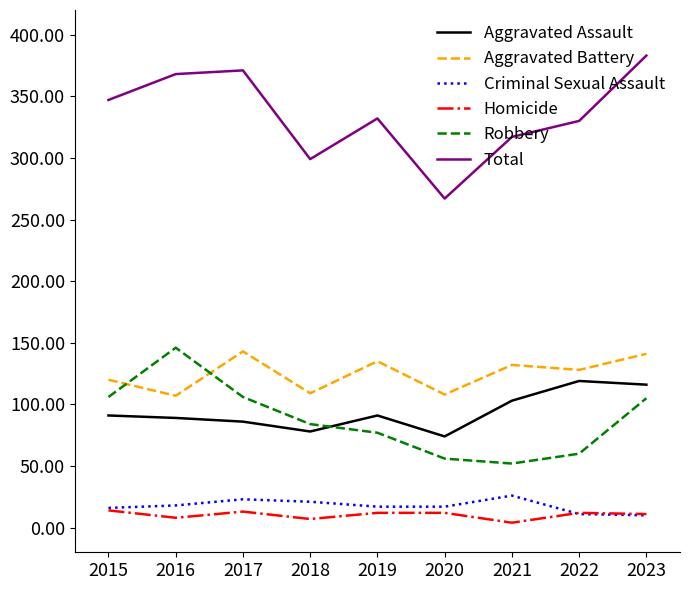

Which series has the largest total across all categories?

Total